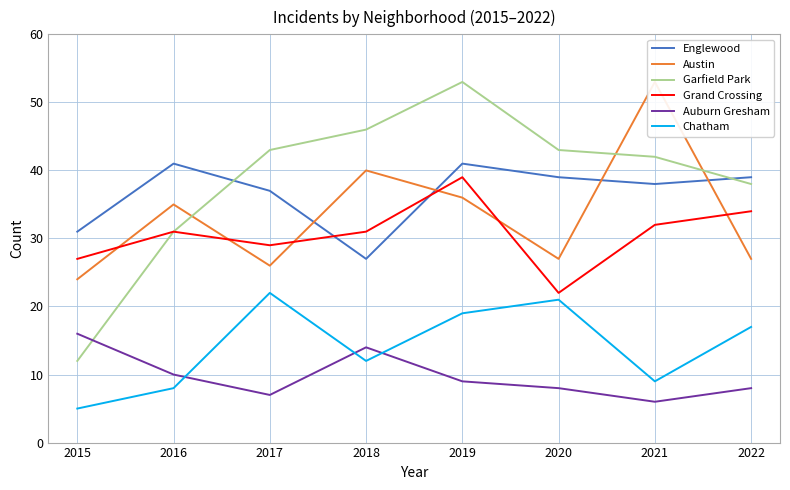

True or false: Austin has a value of 13 at 2020.

False